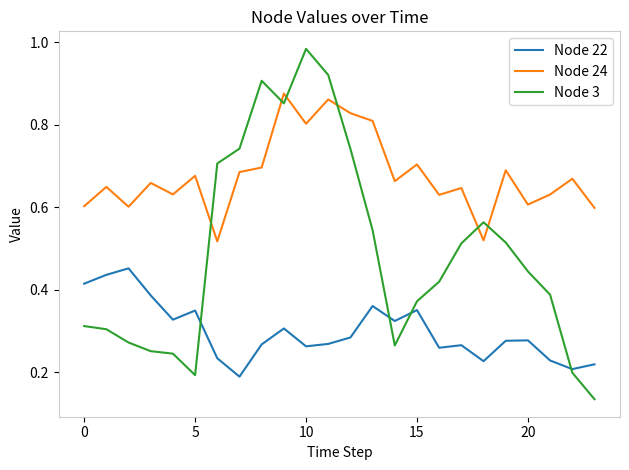

Rank the series by their average value, from highest to lowest.

Node 24, Node 3, Node 22